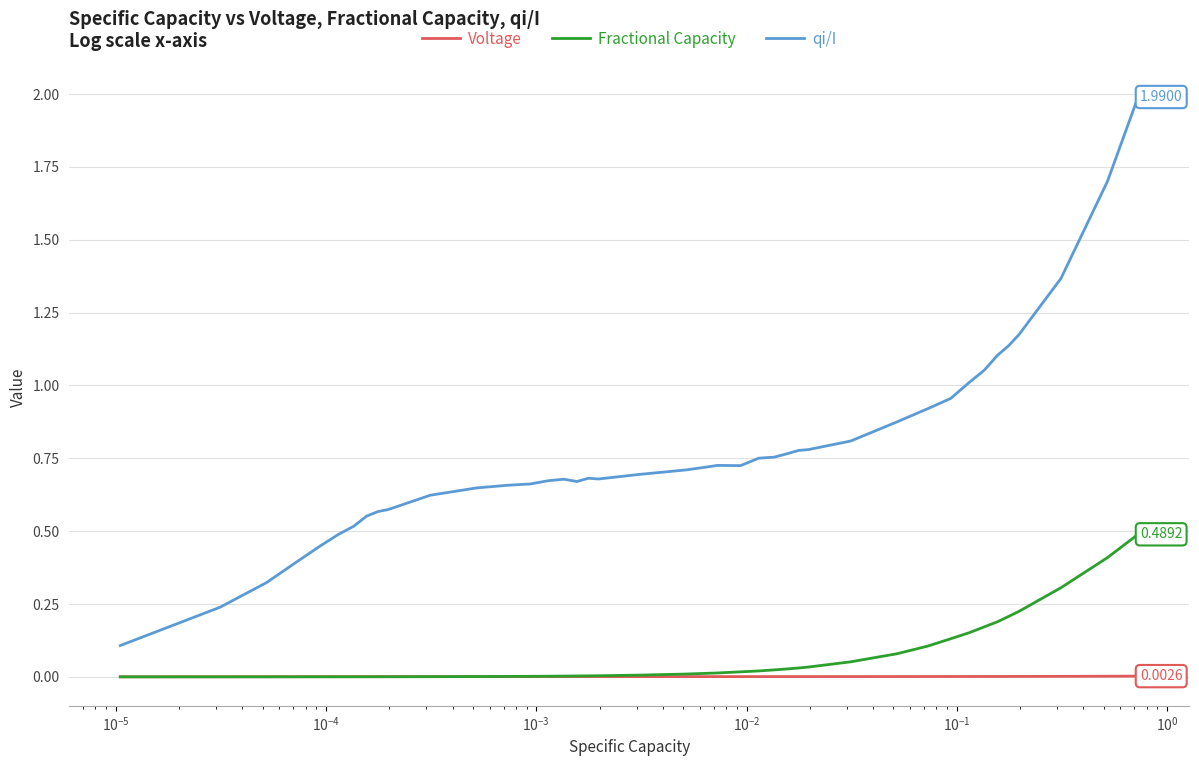

Which series has the largest total across all categories?

qi/I